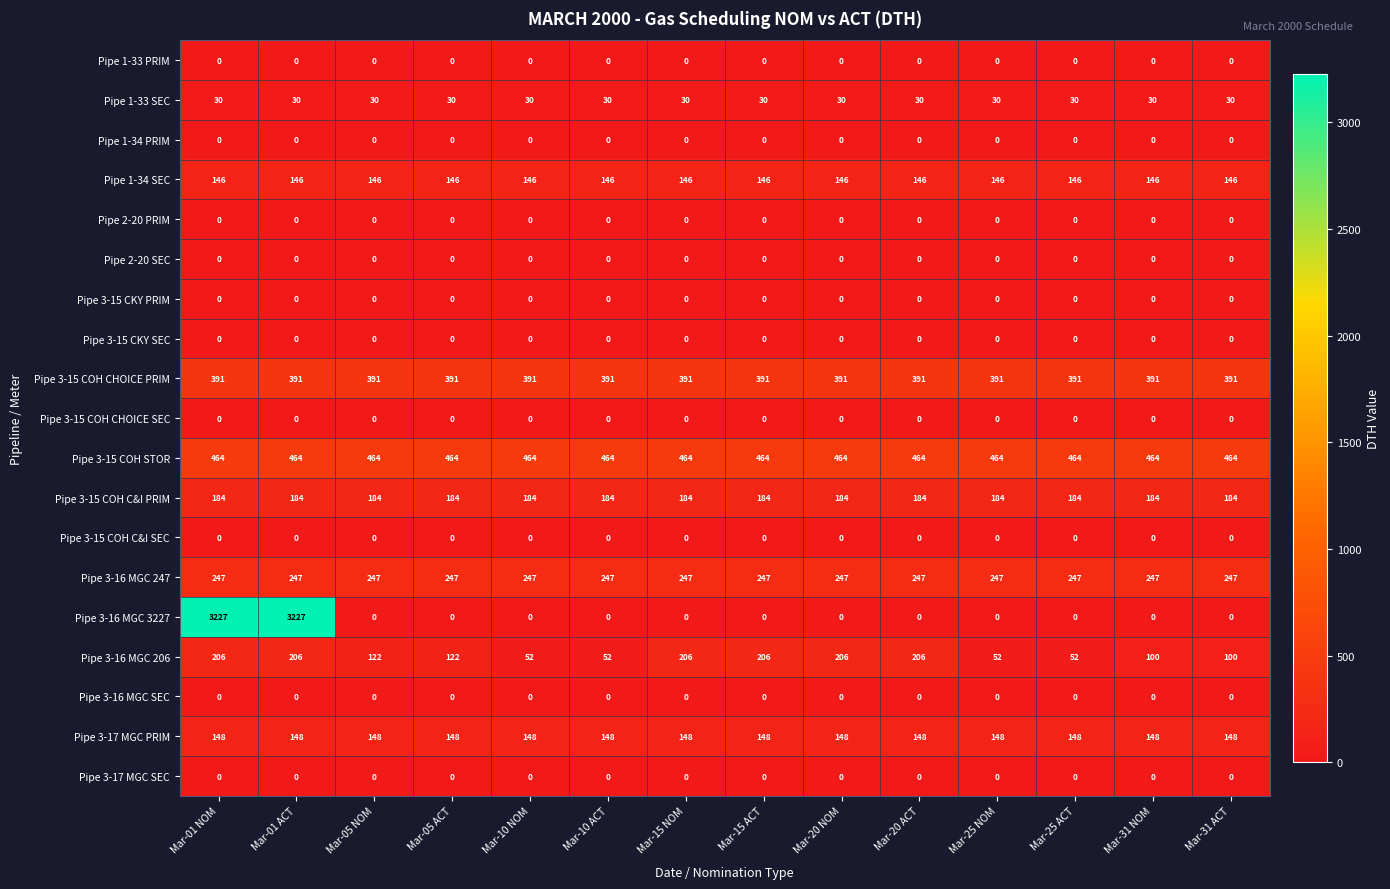

Is it true that Pipe 3-16 MGC 206 equals 206 at Mar-20 ACT?

True